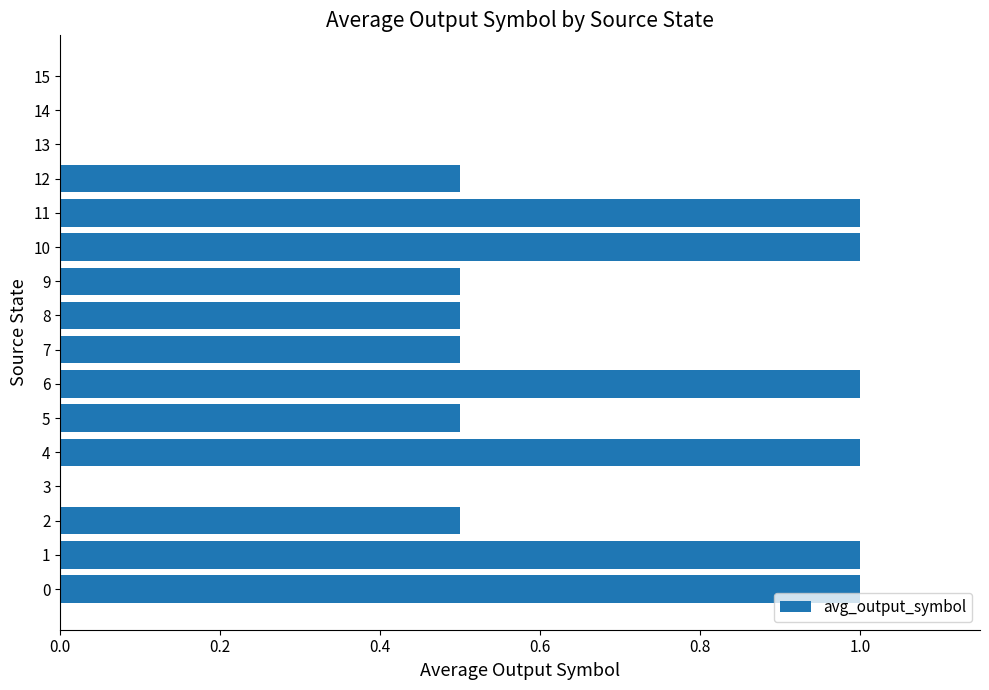

The chart shows a value of 1.3 at 10. True or false?

False